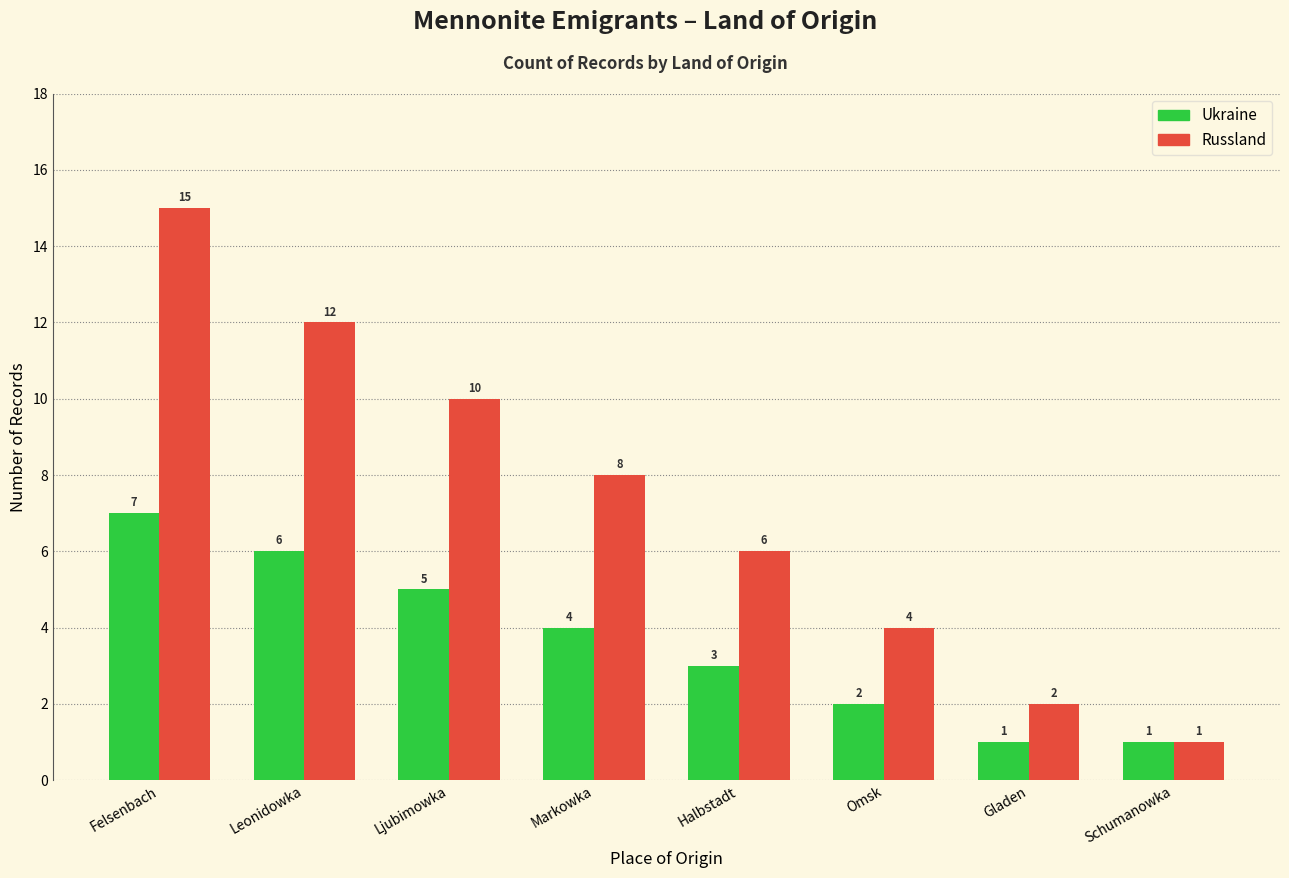

The Ukraine series shows 2 at Omsk. True or false?

True